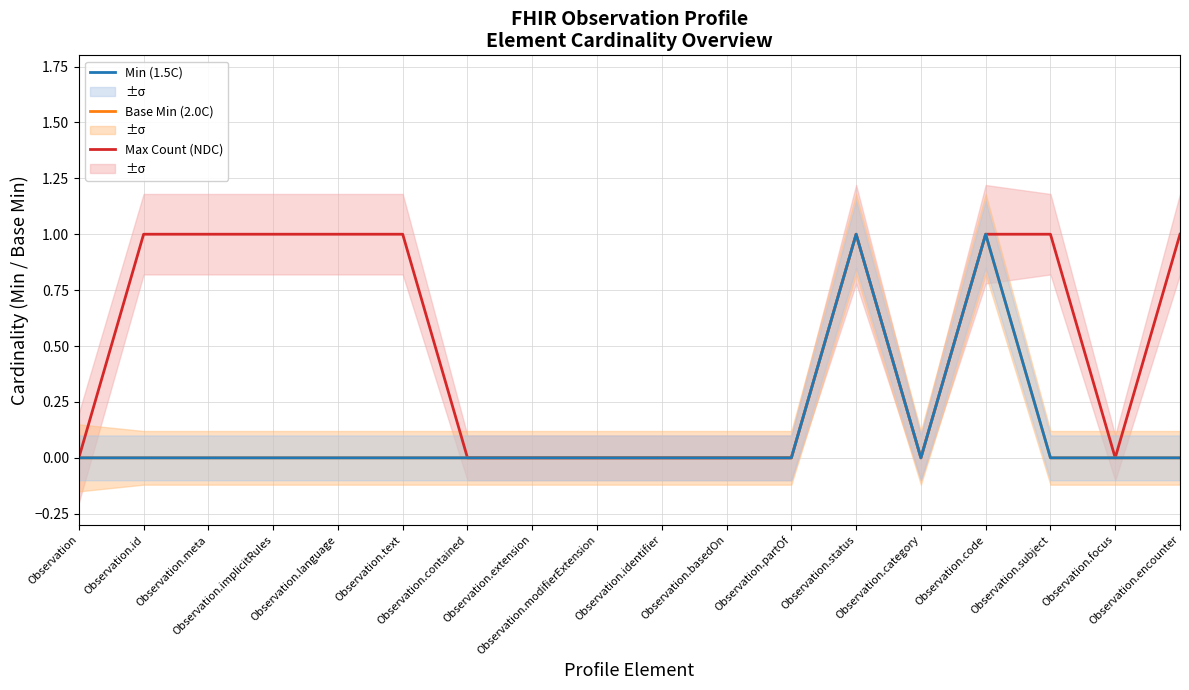

What are all the series names shown in the legend?

Max Count (NDC), Base Min (2.0C), Min (1.5C)